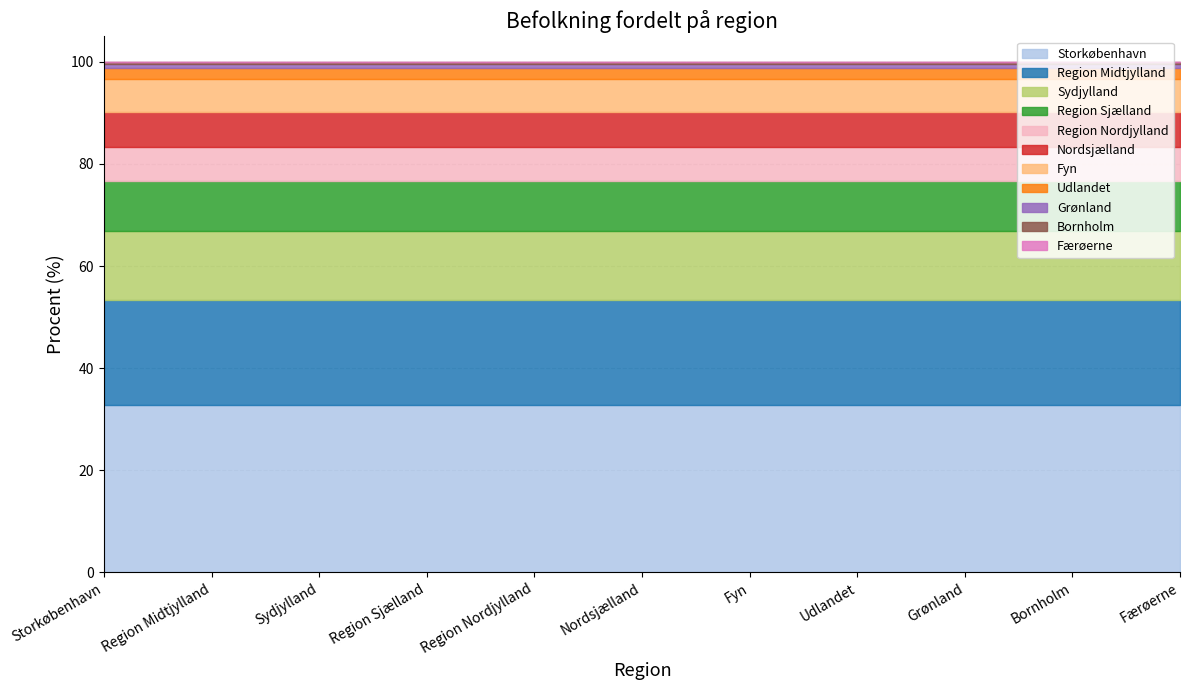

Count the number of categories in the chart.

11